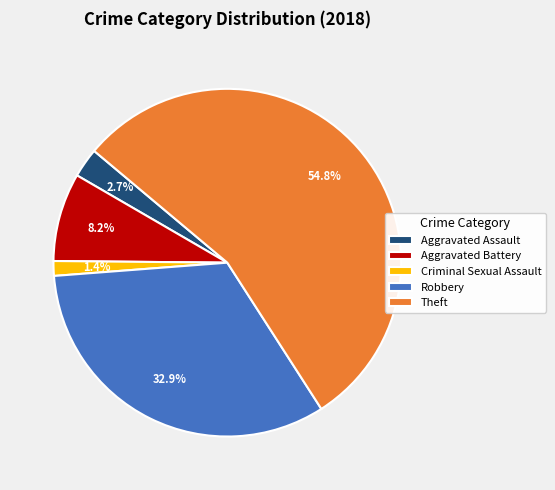

Is it true that Robbery is 42% of the pie?

False